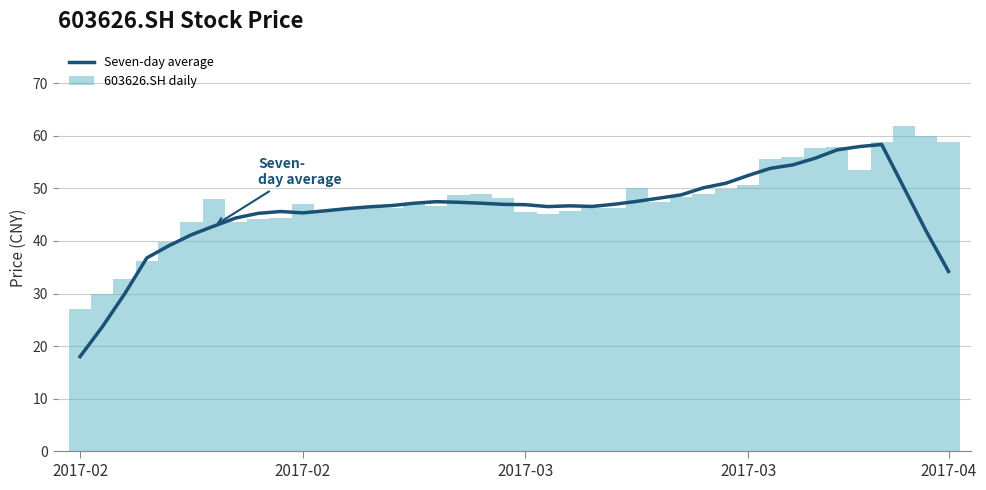

Between 2017-04 and 31, which series saw the biggest shift?

603626.SH daily